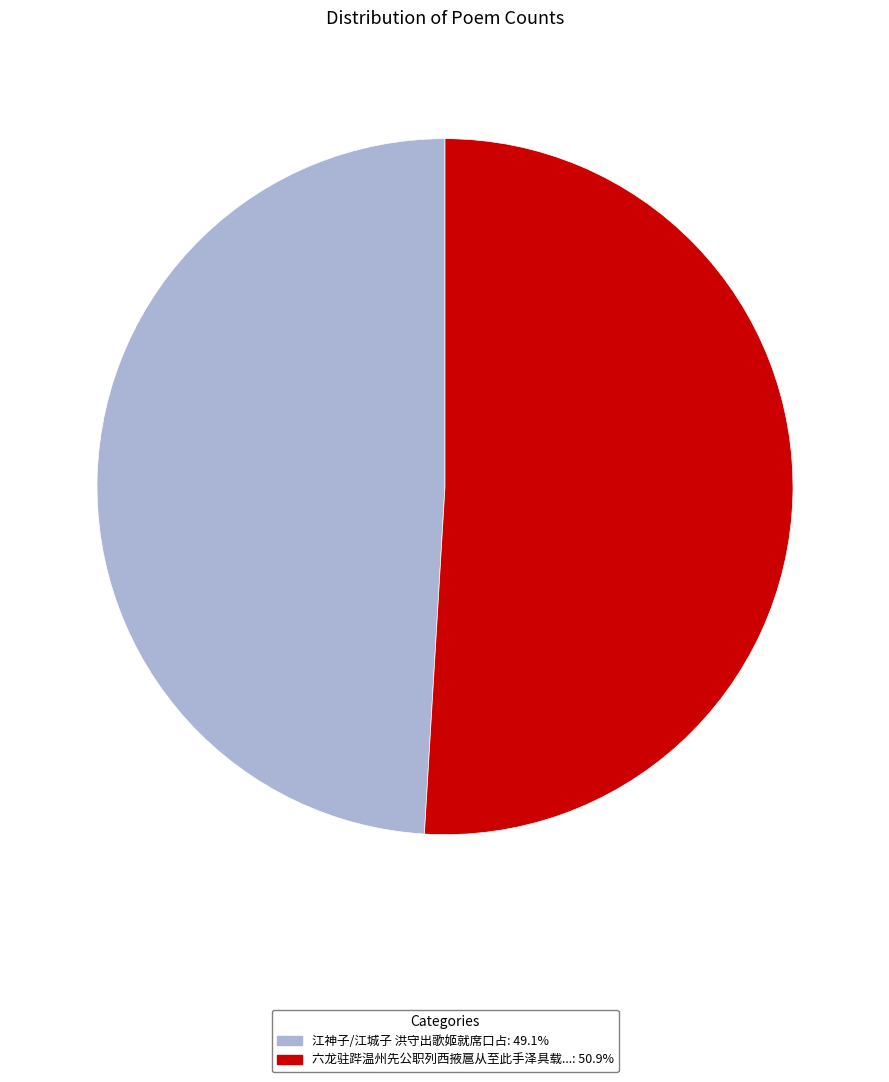

Is there a majority slice in this chart?

Yes